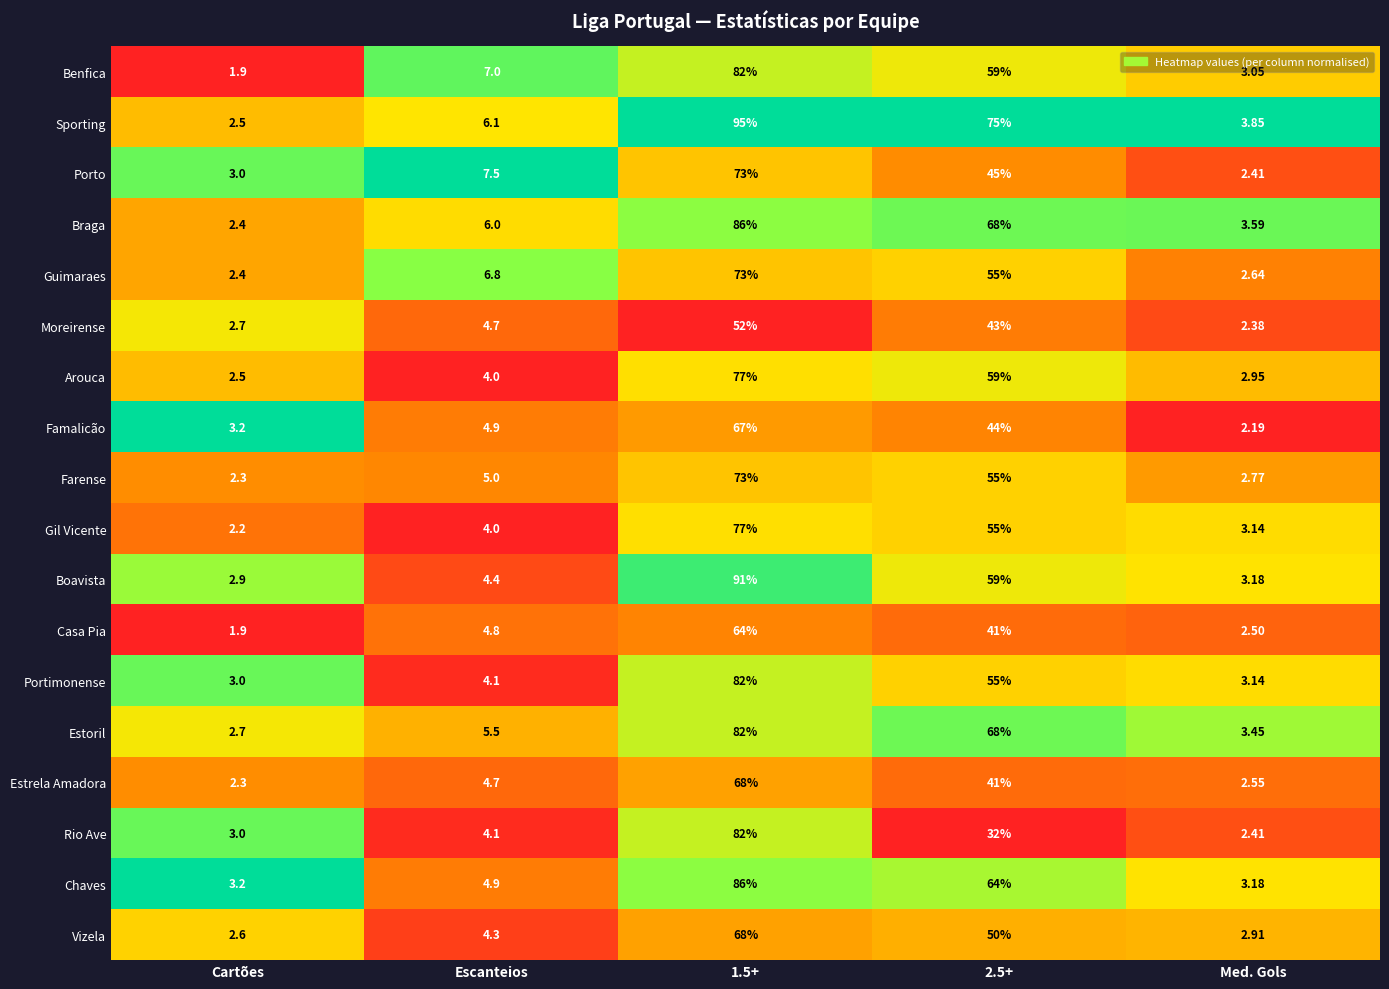

Which category has the lowest value in the Boavista series?

Cartões